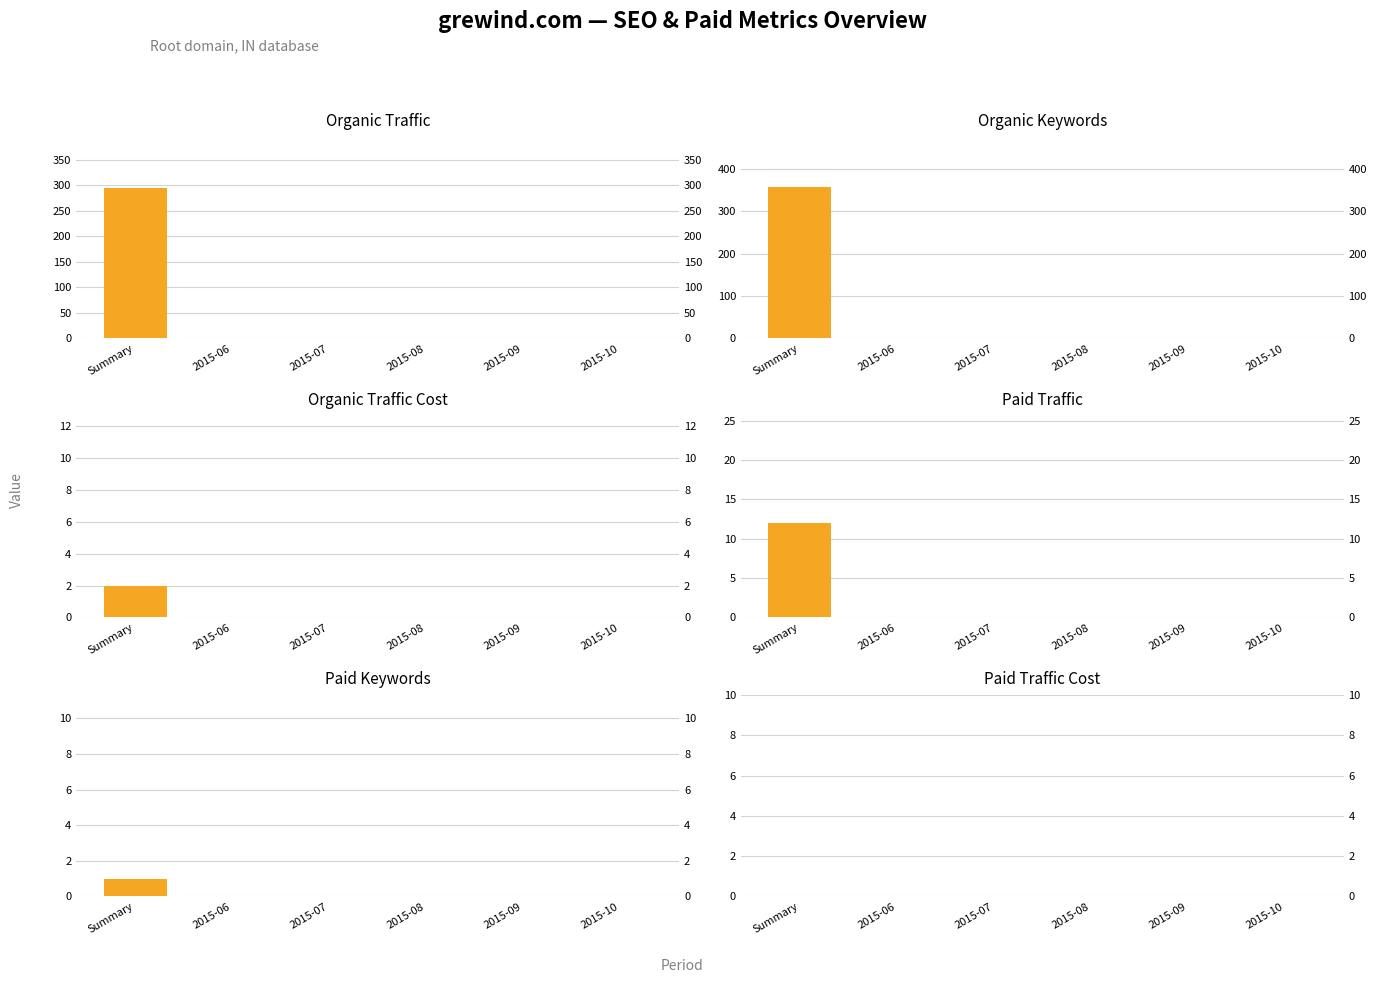

Which series has the largest range (max minus min)?

Organic Keywords